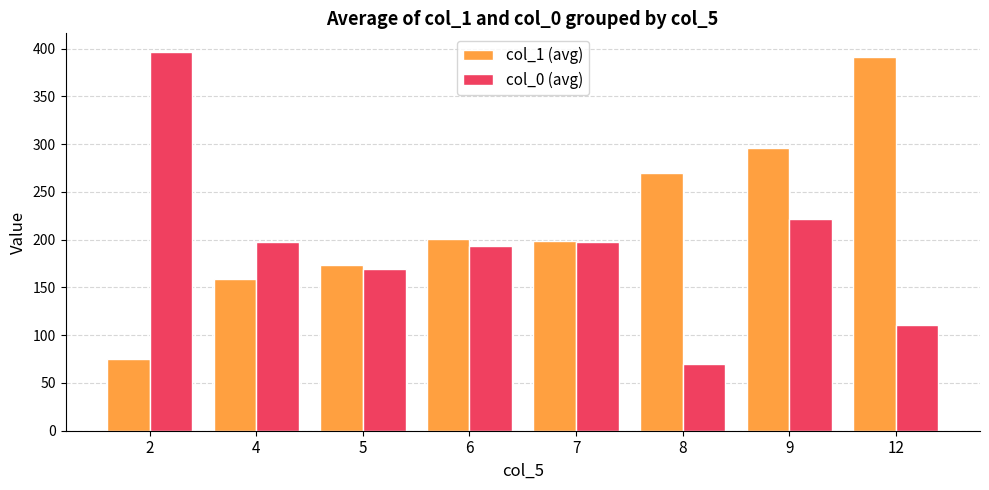

Which series has the widest spread of values?

col_0 (avg)